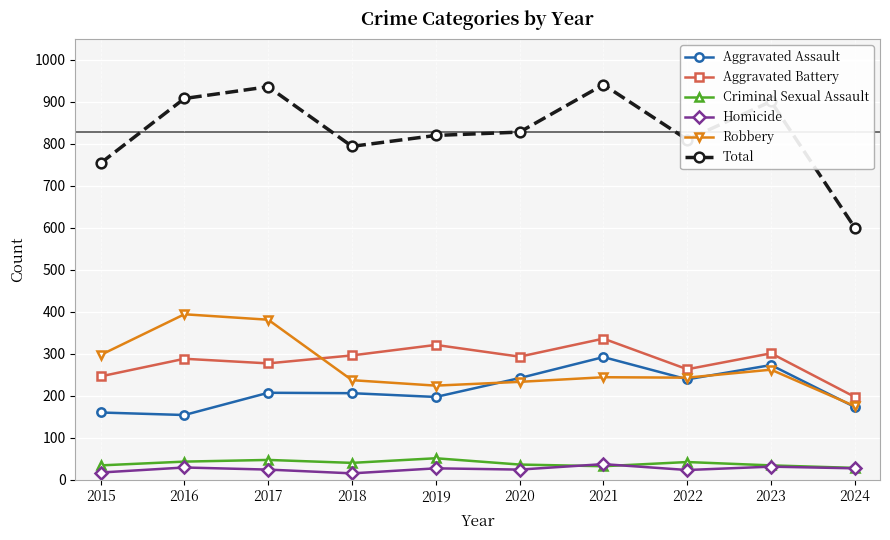

Is it true that Aggravated Battery equals 458 at 2020?

False